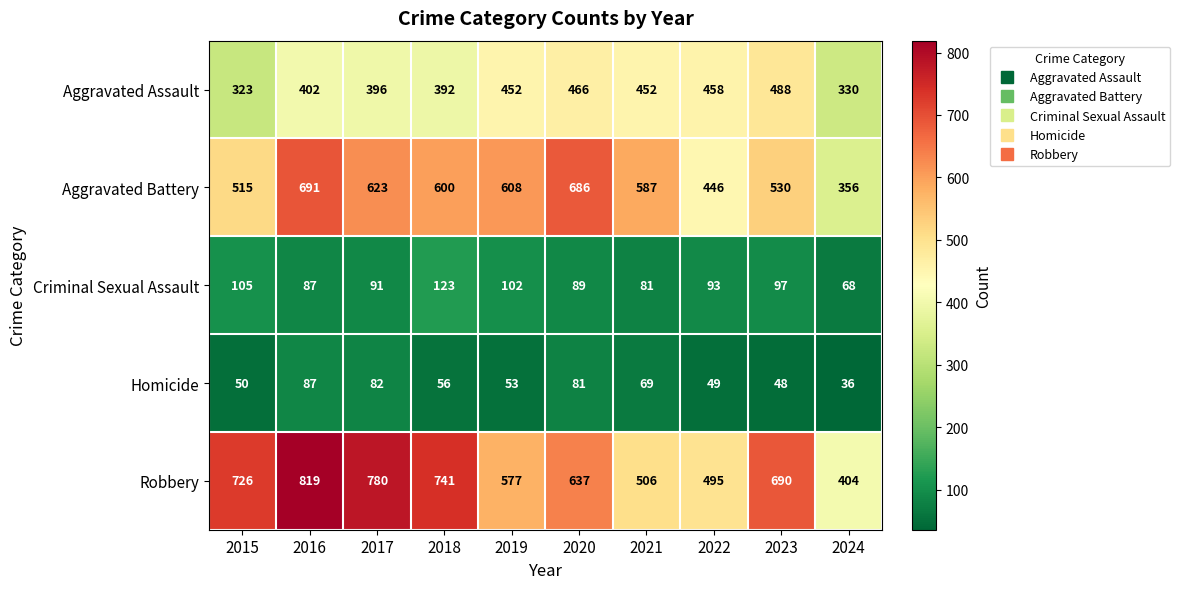

At which category is the sum across all series the highest?

2016